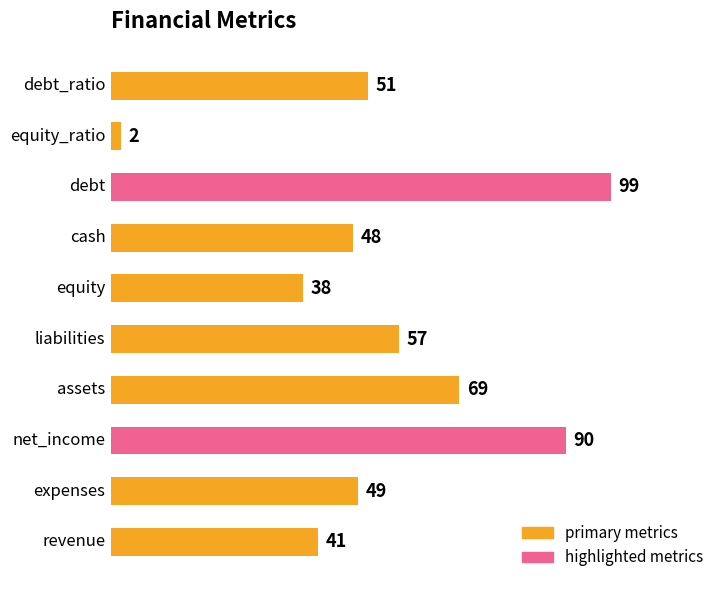

What is the difference between the second highest and minimum values?

88